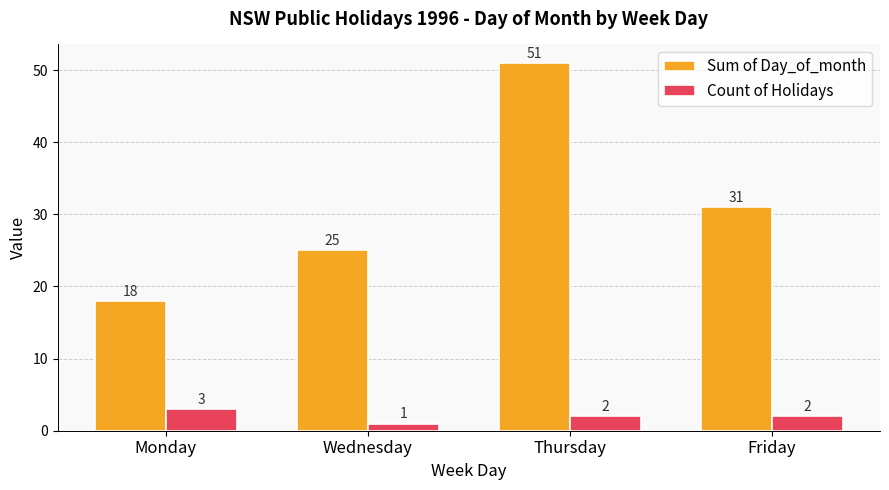

How many data points in Sum of Day_of_month are less than 31?

2